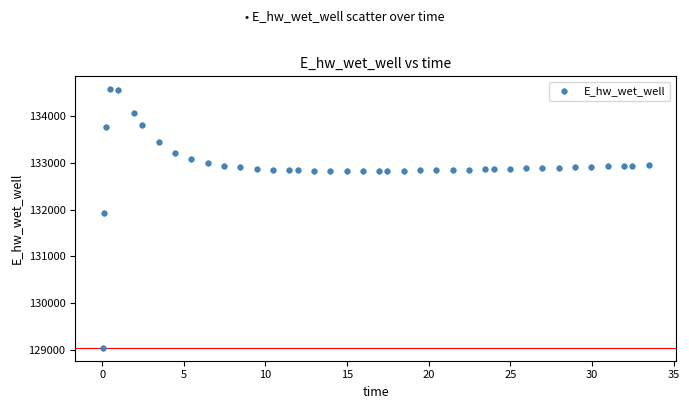

What is the range of X values (max minus min)?

33.4